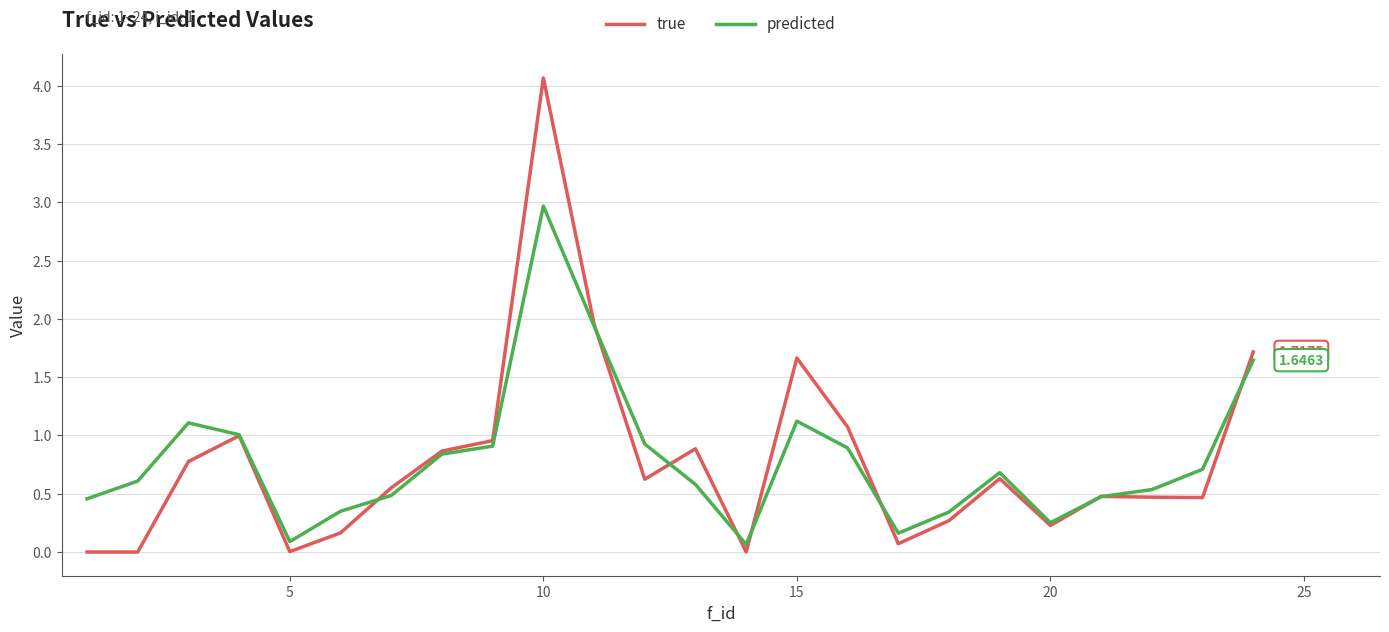

What is the difference between the maximum and second lowest values in the predicted series?

2.9